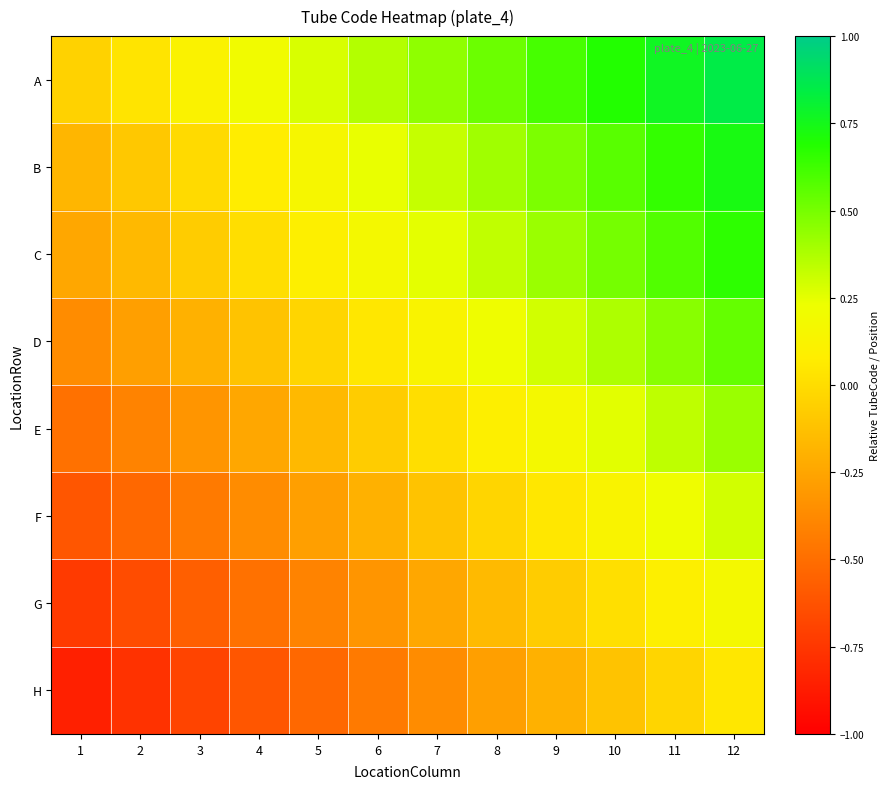

At how many categories does at least one series exceed 0?

11